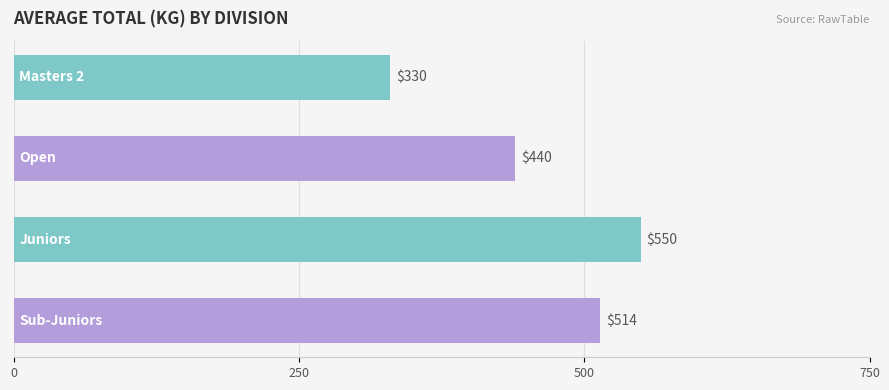

How many distinct data groups are displayed?

1